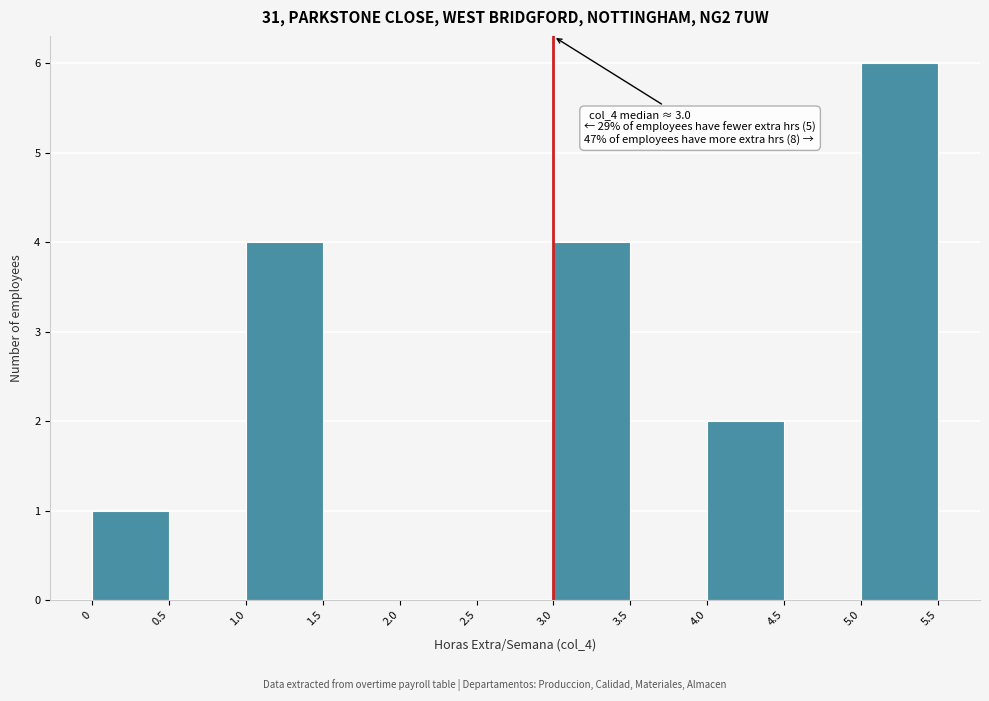

Which range on the x-axis has the tallest bar?

5.0 to 5.5